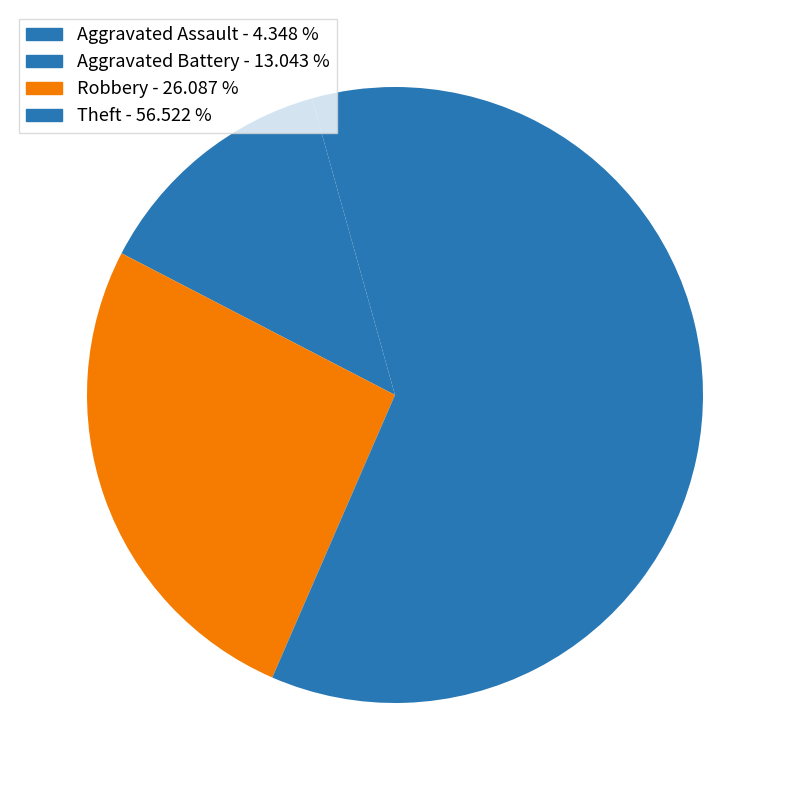

Which slice represents more than half of the pie?

Theft